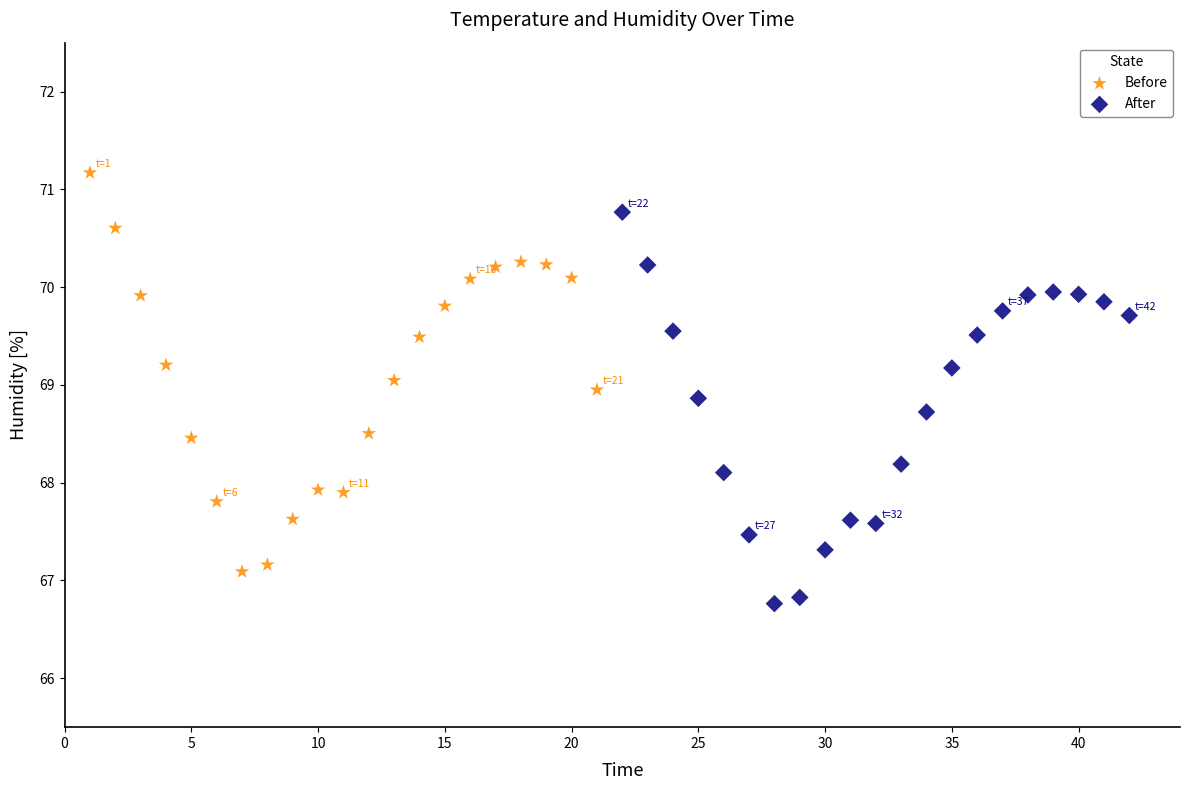

Which series reaches the maximum Y coordinate?

Before